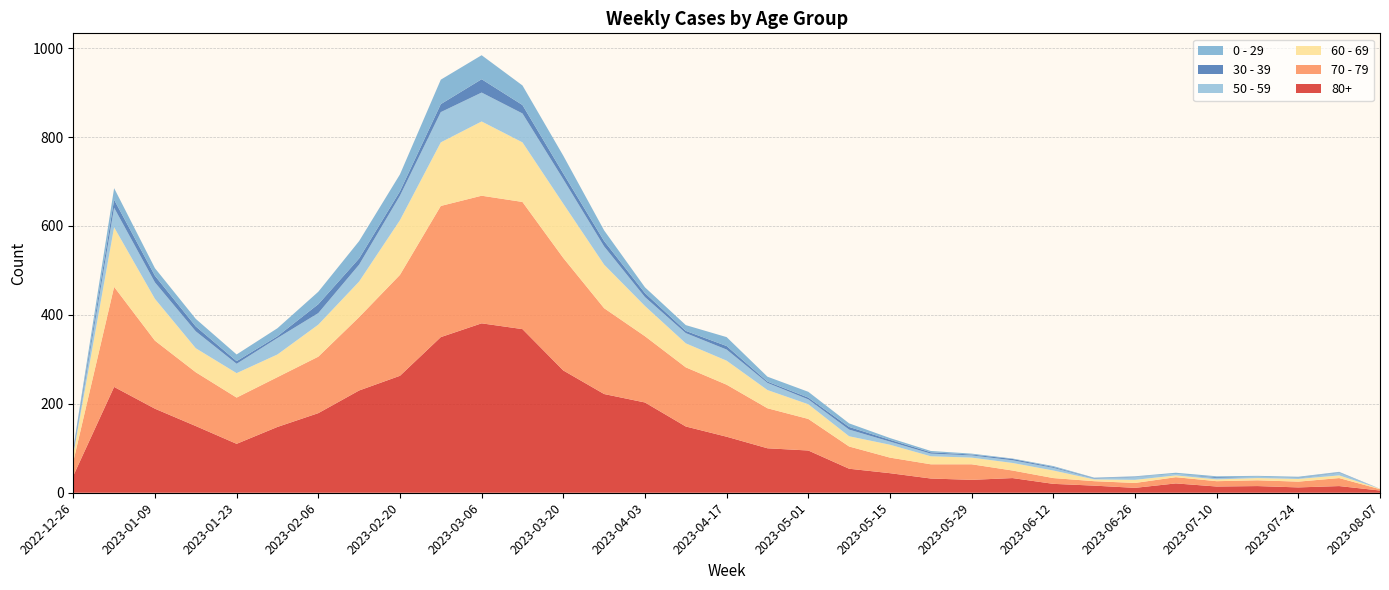

Reading left to right, extract all data points from this chart.

80+: 2022-12-26=38	2023-01-02=238	2023-01-09=189	2023-01-16=150	2023-01-23=110	2023-01-30=148	2023-02-06=179	2023-02-13=230	2023-02-20=263	2023-02-27=350	2023-03-06=381	2023-03-13=368	2023-03-20=275	2023-03-27=222	2023-04-03=203	2023-04-10=149	2023-04-17=126	2023-04-24=100	2023-05-01=95	2023-05-08=54	2023-05-15=44	2023-05-22=32	2023-05-29=29	2023-06-05=33	2023-06-12=20	2023-06-19=16	2023-06-26=11	2023-07-03=21	2023-07-10=14	2023-07-17=15	2023-07-24=12	2023-07-31=15	2023-08-07=5
70 - 79: 2022-12-26=32	2023-01-02=225	2023-01-09=153	2023-01-16=121	2023-01-23=104	2023-01-30=112	2023-02-06=127	2023-02-13=165	2023-02-20=227	2023-02-27=295	2023-03-06=287	2023-03-13=286	2023-03-20=253	2023-03-27=193	2023-04-03=149	2023-04-10=133	2023-04-17=117	2023-04-24=90	2023-05-01=71	2023-05-08=50	2023-05-15=35	2023-05-22=32	2023-05-29=35	2023-06-05=17	2023-06-12=13	2023-06-19=10	2023-06-26=11	2023-07-03=14	2023-07-10=12	2023-07-17=13	2023-07-24=13	2023-07-31=18	2023-08-07=3
60 - 69: 2022-12-26=16	2023-01-02=134	2023-01-09=94	2023-01-16=54	2023-01-23=55	2023-01-30=51	2023-02-06=72	2023-02-13=80	2023-02-20=123	2023-02-27=143	2023-03-06=167	2023-03-13=134	2023-03-20=122	2023-03-27=98	2023-04-03=68	2023-04-10=54	2023-04-17=54	2023-04-24=41	2023-05-01=33	2023-05-08=23	2023-05-15=29	2023-05-22=18	2023-05-29=15	2023-06-05=17	2023-06-12=17	2023-06-19=4	2023-06-26=7	2023-07-03=4	2023-07-10=4	2023-07-17=5	2023-07-24=6	2023-07-31=6	2023-08-07=1
50 - 59: 2022-12-26=5	2023-01-02=44	2023-01-09=37	2023-01-16=38	2023-01-23=21	2023-01-30=37	2023-02-06=26	2023-02-13=38	2023-02-20=55	2023-02-27=68	2023-03-06=65	2023-03-13=65	2023-03-20=55	2023-03-27=41	2023-04-03=20	2023-04-10=23	2023-04-17=25	2023-04-24=16	2023-05-01=11	2023-05-08=15	2023-05-15=7	2023-05-22=6	2023-05-29=5	2023-06-05=6	2023-06-12=6	2023-06-19=2	2023-06-26=6	2023-07-03=3	2023-07-10=3	2023-07-17=3	2023-07-24=2	2023-07-31=6	2023-08-07=0
30 - 39: 2022-12-26=5	2023-01-02=18	2023-01-09=15	2023-01-16=11	2023-01-23=6	2023-01-30=4	2023-02-06=20	2023-02-13=14	2023-02-20=10	2023-02-27=18	2023-03-06=30	2023-03-13=19	2023-03-20=13	2023-03-27=12	2023-04-03=9	2023-04-10=5	2023-04-17=8	2023-04-24=3	2023-05-01=4	2023-05-08=6	2023-05-15=4	2023-05-22=3	2023-05-29=2	2023-06-05=3	2023-06-12=2	2023-06-19=1	2023-06-26=1	2023-07-03=0	2023-07-10=2	2023-07-17=0	2023-07-24=1	2023-07-31=1	2023-08-07=0
0 - 29: 2022-12-26=4	2023-01-02=26	2023-01-09=17	2023-01-16=17	2023-01-23=15	2023-01-30=18	2023-02-06=28	2023-02-13=39	2023-02-20=38	2023-02-27=55	2023-03-06=54	2023-03-13=44	2023-03-20=40	2023-03-27=24	2023-04-03=13	2023-04-10=13	2023-04-17=20	2023-04-24=11	2023-05-01=13	2023-05-08=8	2023-05-15=4	2023-05-22=3	2023-05-29=2	2023-06-05=1	2023-06-12=2	2023-06-19=1	2023-06-26=1	2023-07-03=3	2023-07-10=2	2023-07-17=2	2023-07-24=2	2023-07-31=1	2023-08-07=0